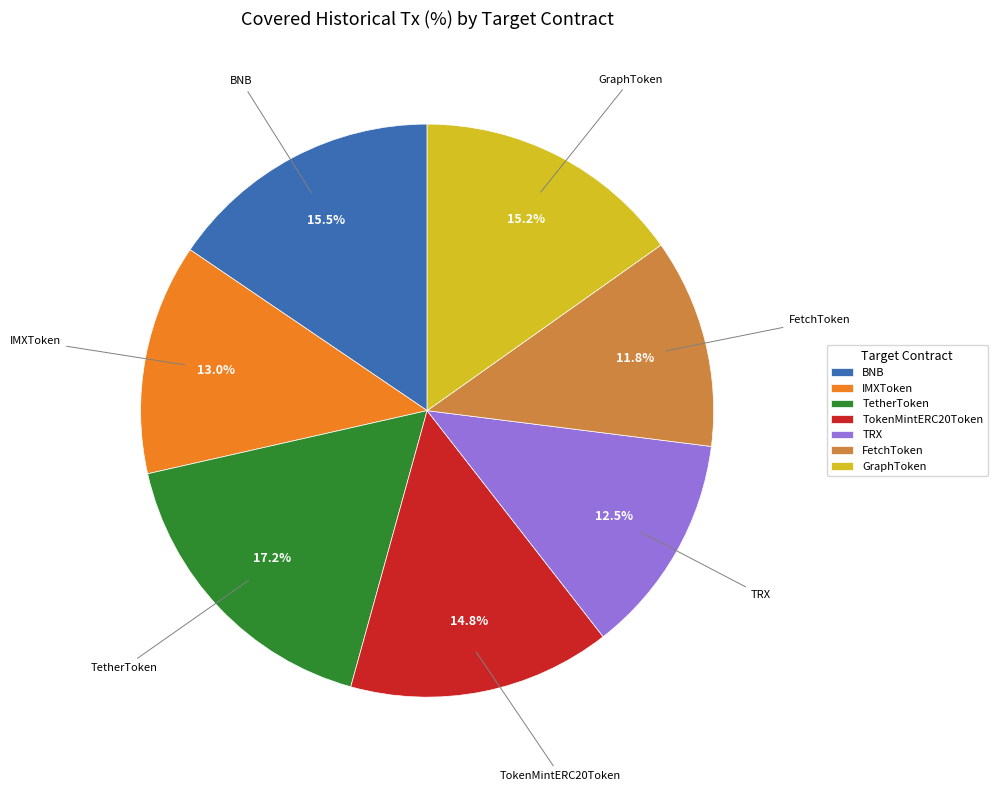

Is there a majority slice in this chart?

No